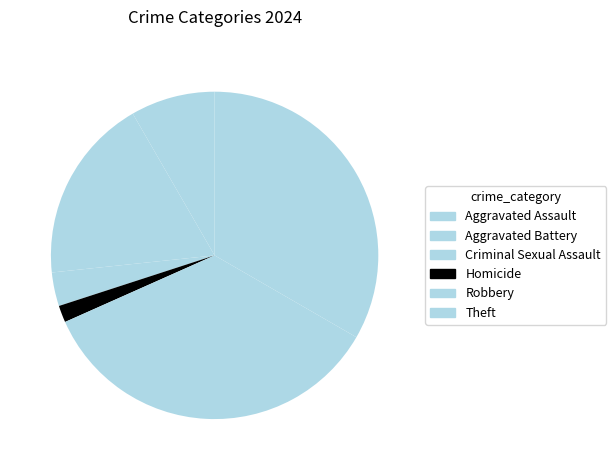

Is Theft the majority of the pie?

No